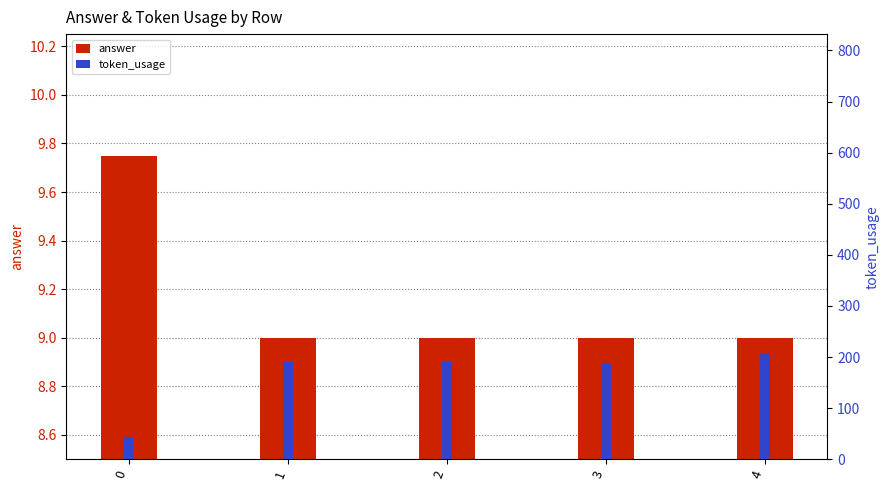

Is it true that token_usage equals 54.4 at 4?

False